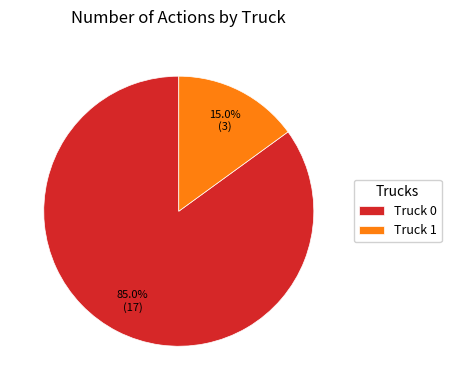

Which slice is the largest?

Truck 0